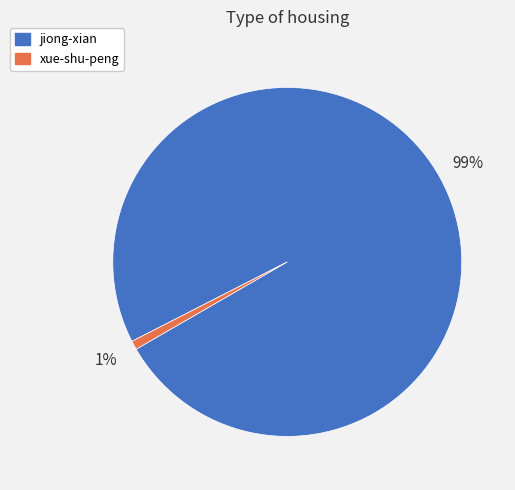

True or false: xue-shu-peng accounts for 1% of the total.

True